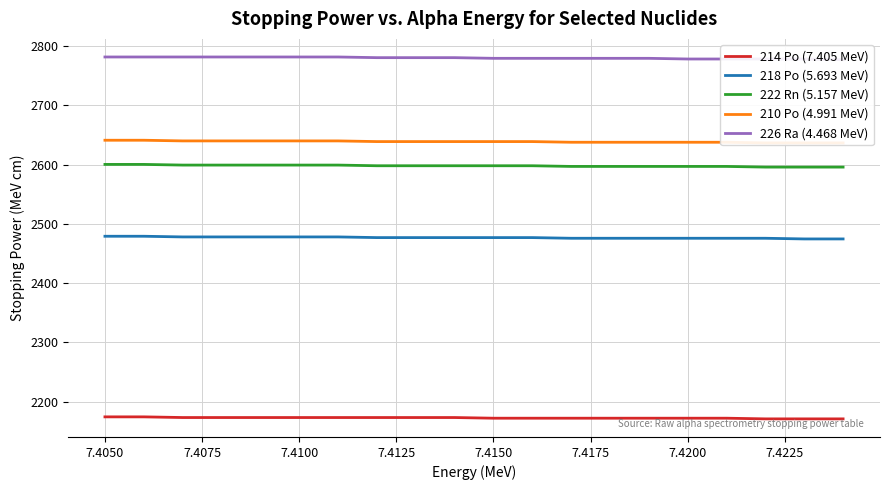

True or false: 214 Po (7.405 MeV) and 222 Rn (5.157 MeV) cross at least once.

False